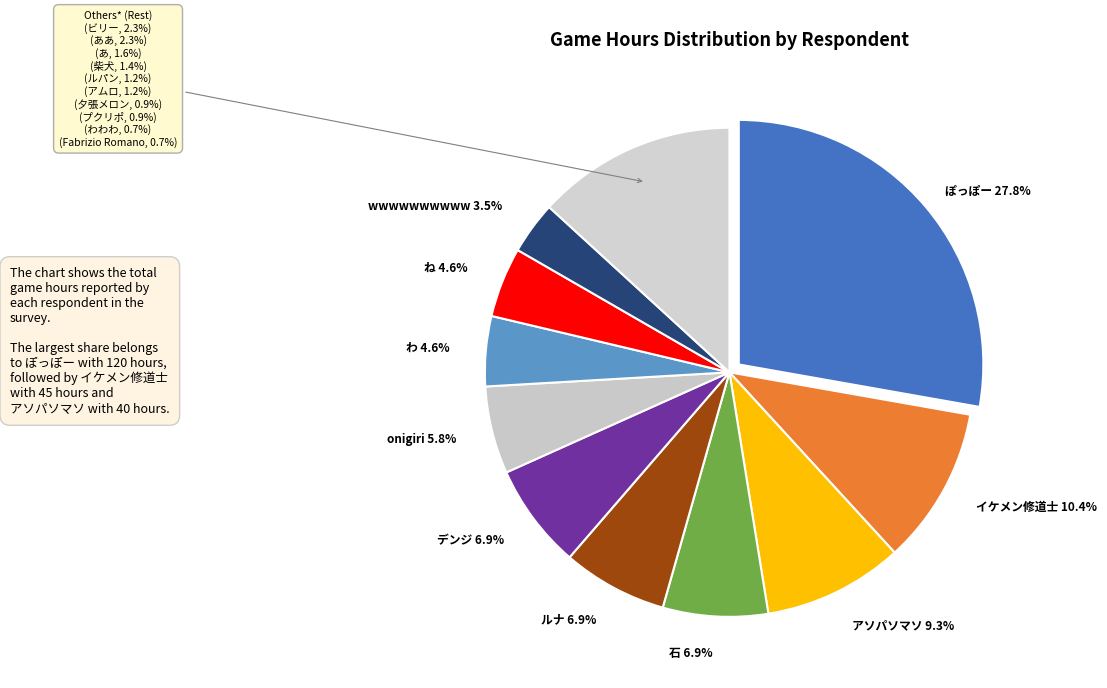

What is the change in value from アムロ to わわわ?

-2